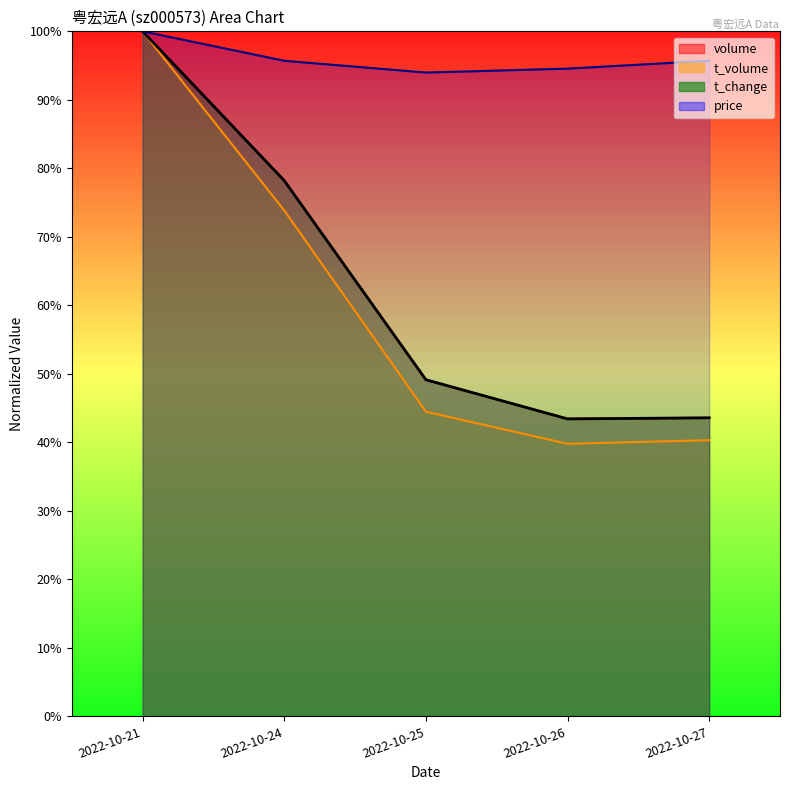

At which category is the sum across all series the highest?

2022-10-21